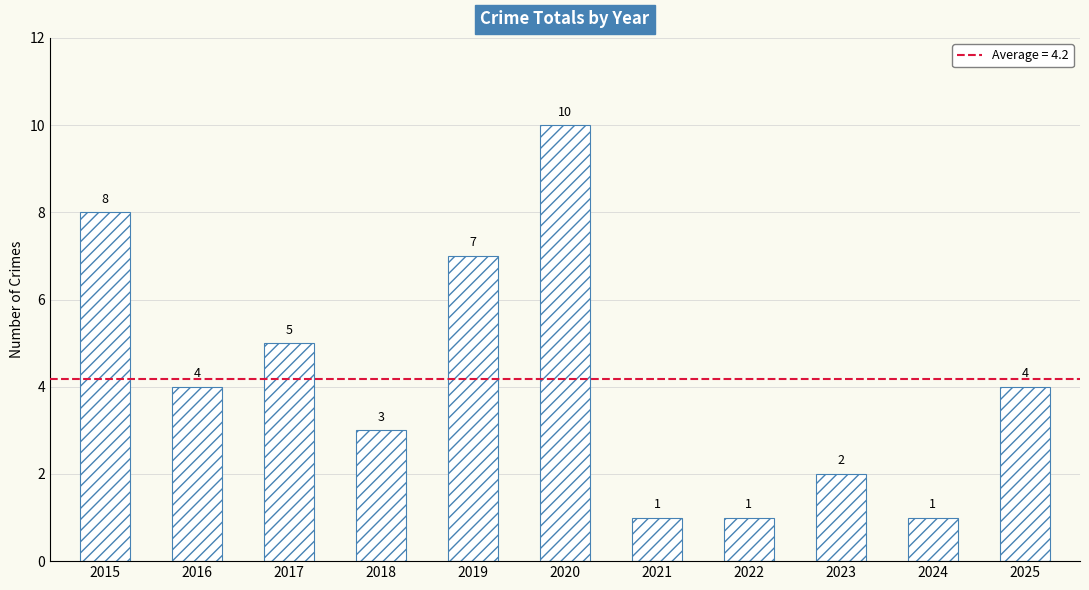

Which label corresponds to the largest value in the chart?

2020